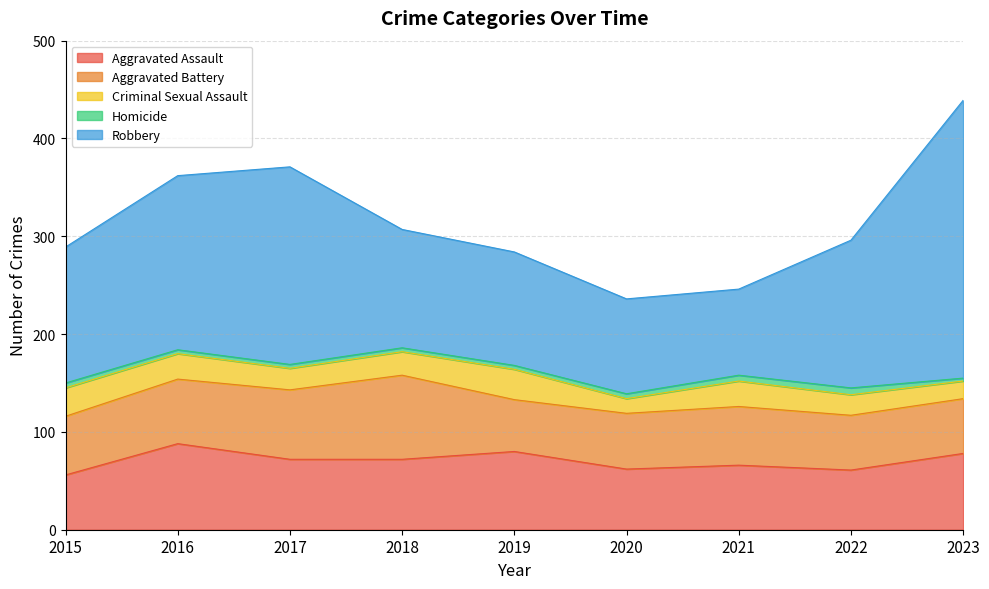

List the labels in order of Robbery value, smallest first.

2021, 2020, 2019, 2018, 2015, 2022, 2016, 2017, 2023